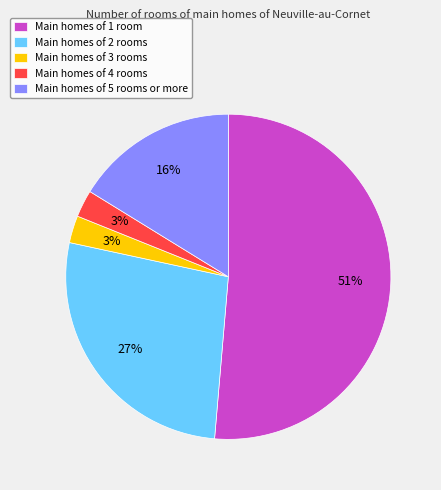

Is there any slice that represents more than half of the pie?

Yes